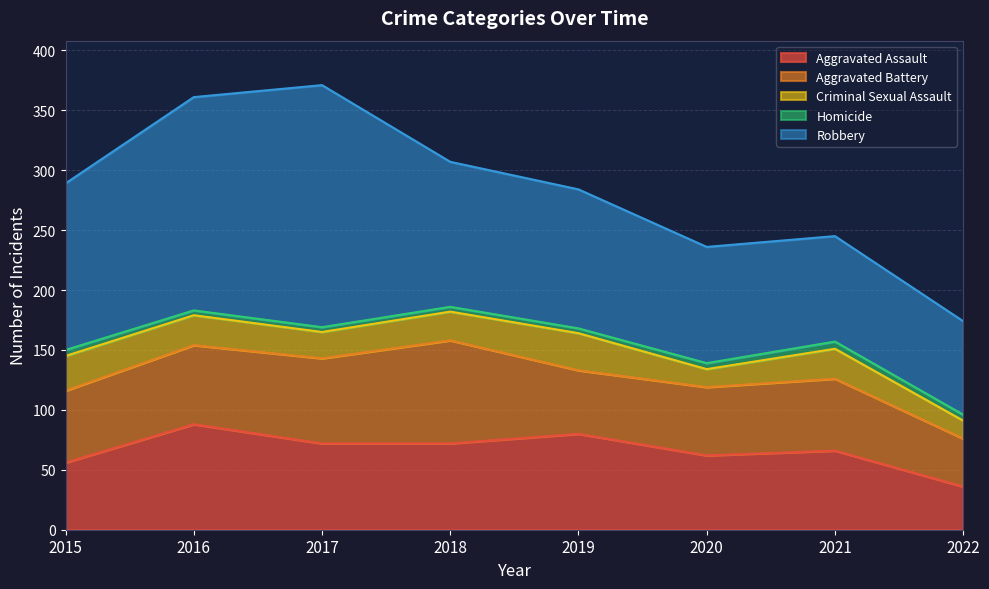

True or false: Robbery has more than 0 points higher than both neighbors.

True